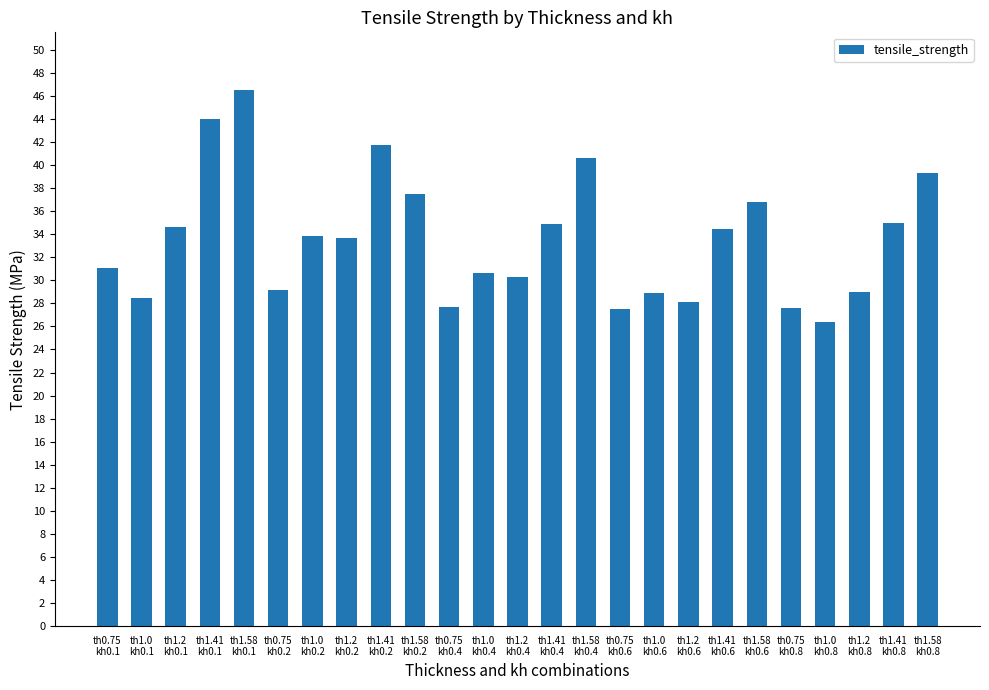

What is the label of the 14th bar from the left?

th1.41
kh0.4